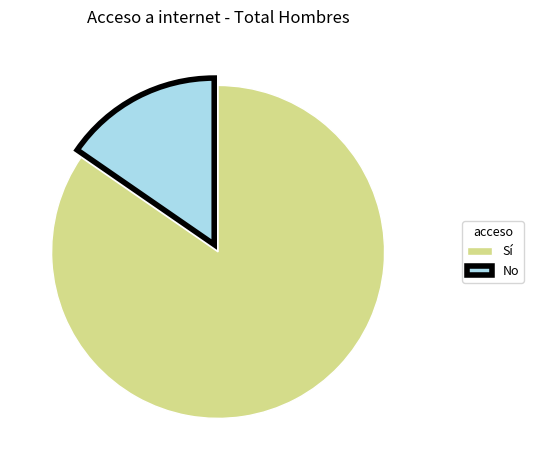

Between No and Sí, which is larger?

Sí